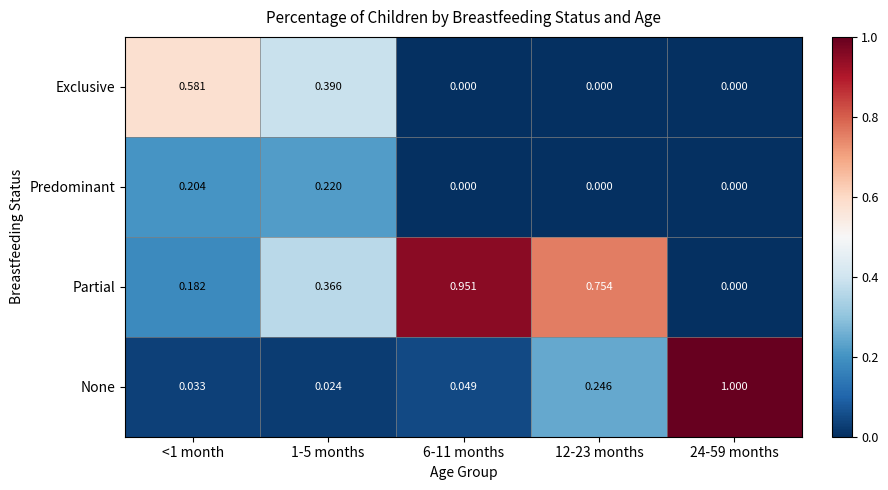

Is the value of Exclusive at 1-5 months greater than the value of Partial at 24-59 months?

Yes